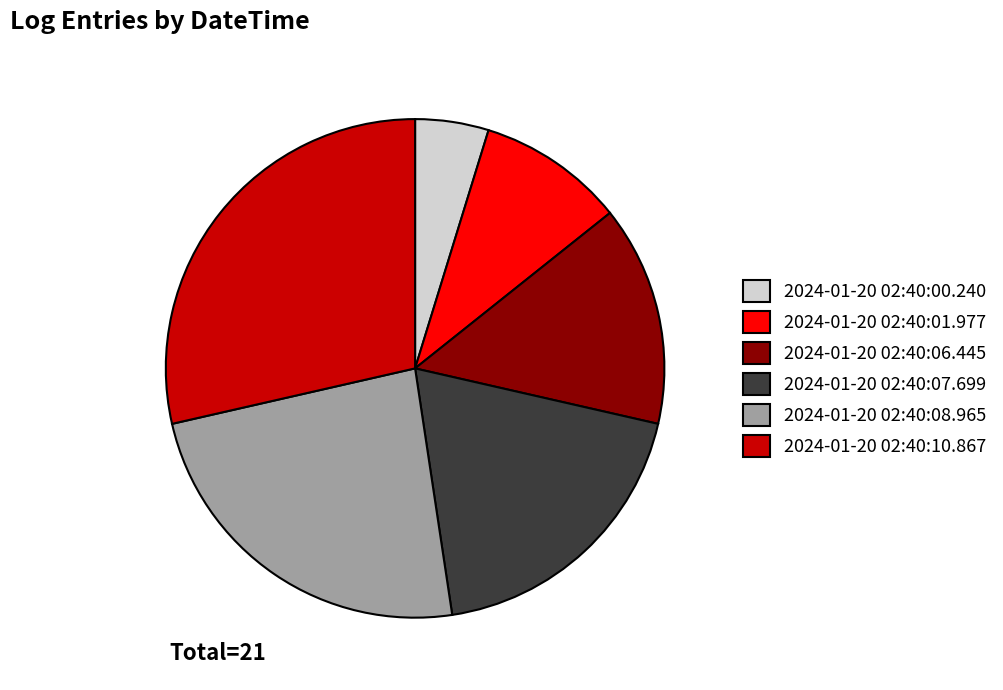

What is the ratio of the value at 2024-01-20 02:40:07.699 to the value at 2024-01-20 02:40:01.977?

2.0